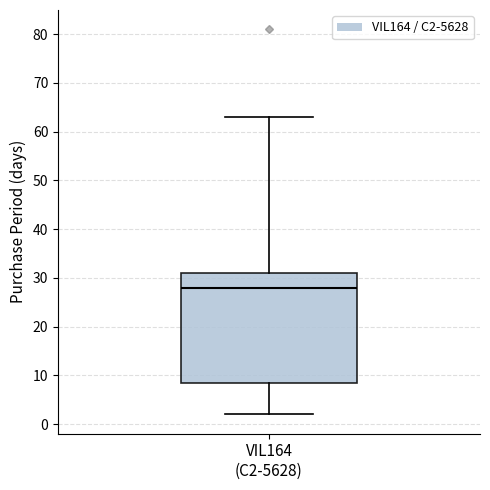

Where does the median line of the box for VIL164 (C2-5628) sit on the y-axis? The values are not printed on the chart, so give them approximately, as read against the axis.

28